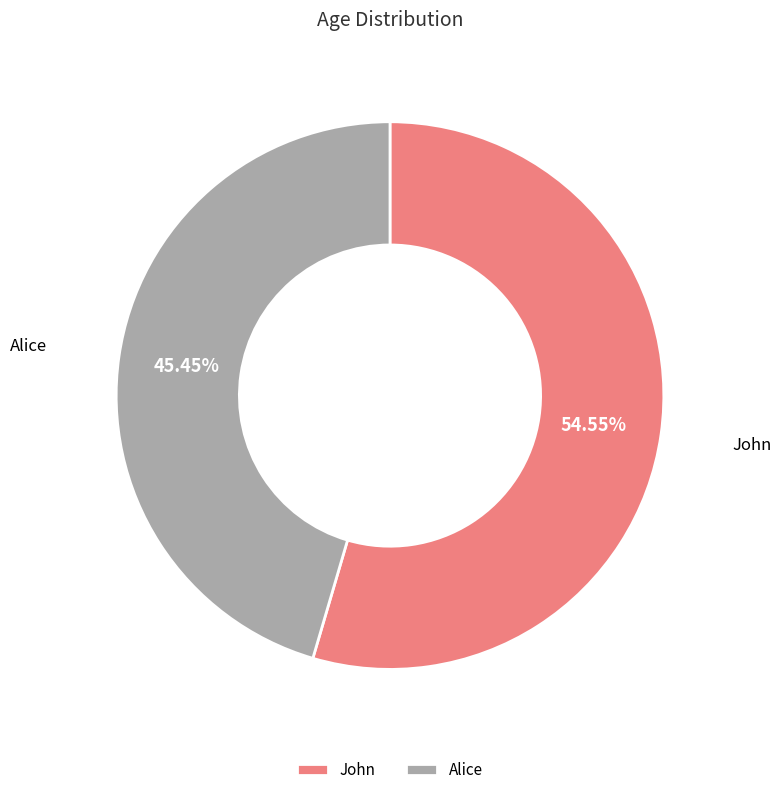

Is it true that Alice is 45% of the pie?

True